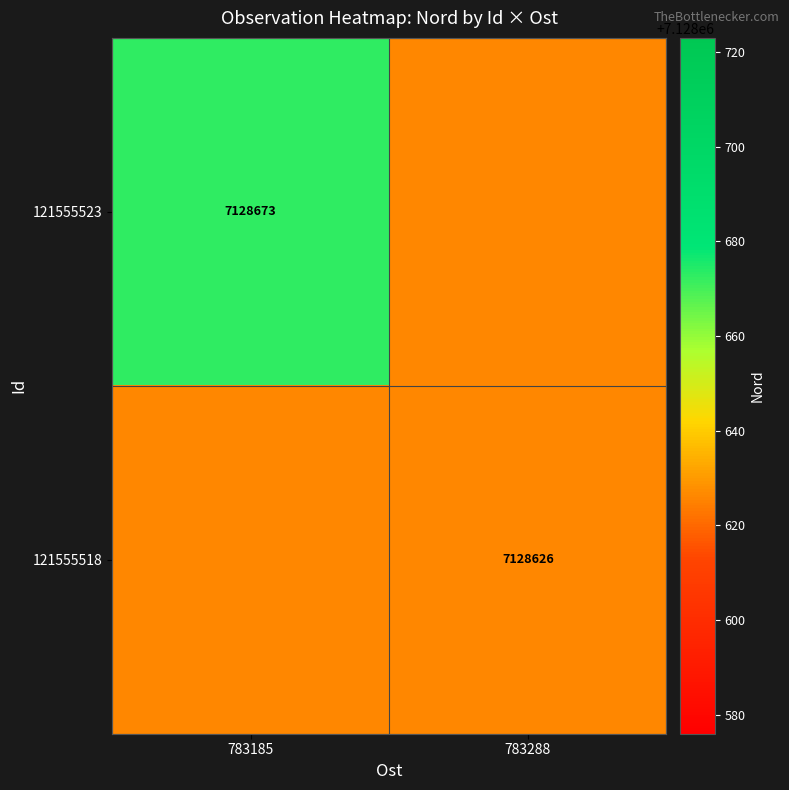

Is the value of 121555523 at 783185 greater than the value of 121555518 at 783288?

Yes